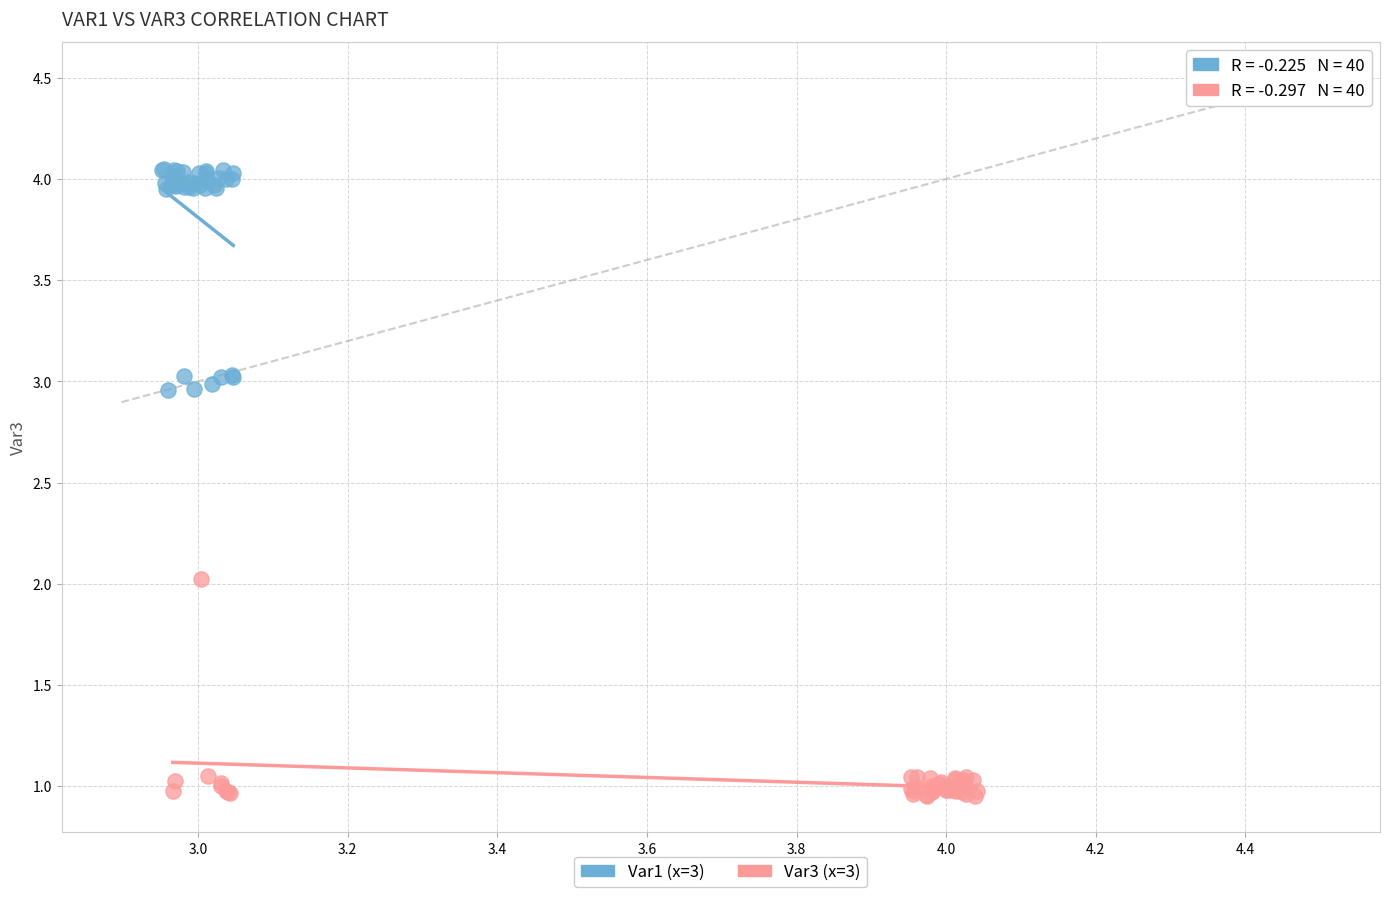

Which series reaches the minimum Y coordinate?

Var3 (x=3)